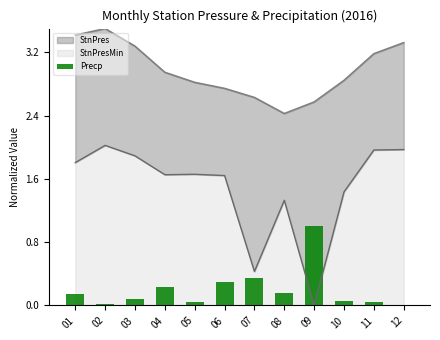

What is the sum of all values?

2.4